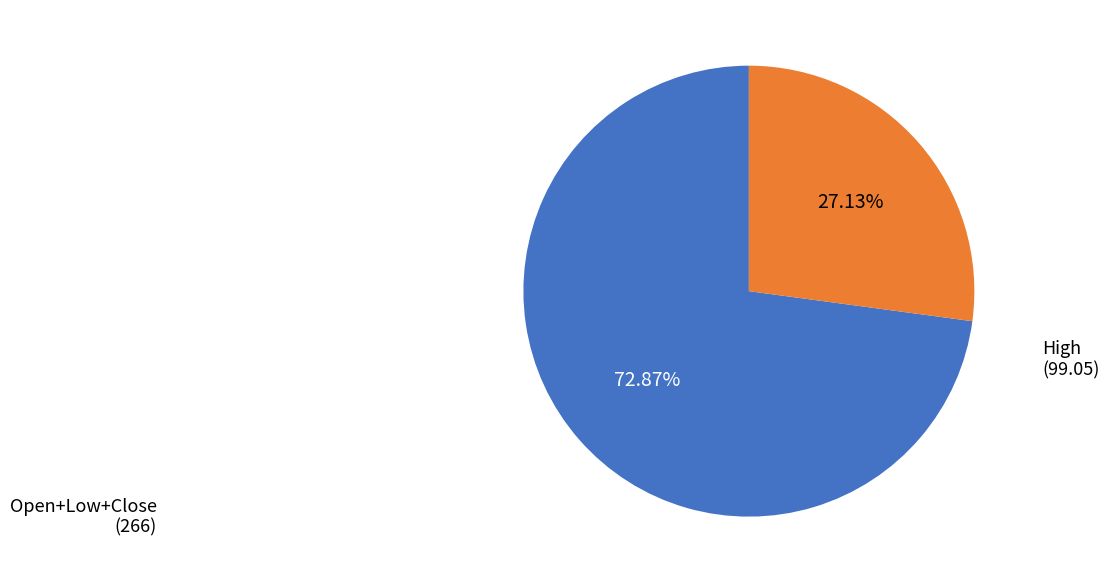

Does any single category account for the majority?

Yes